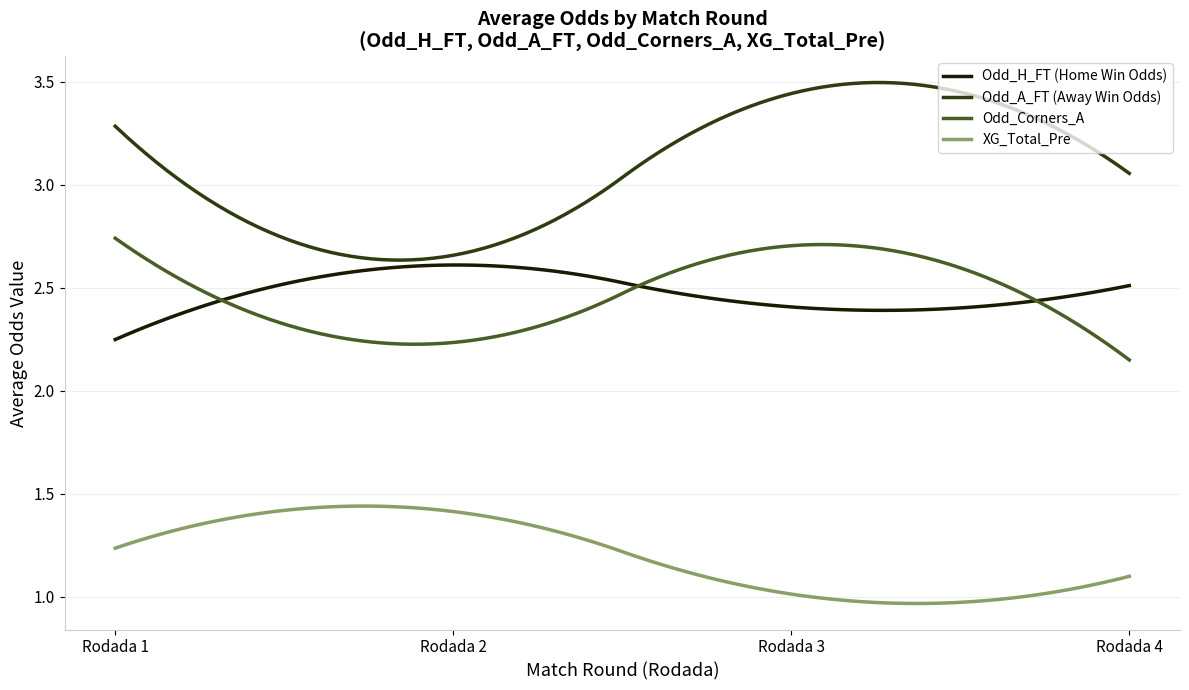

True or false: Odd_Corners_A and XG_Total_Pre intersect in this chart.

False